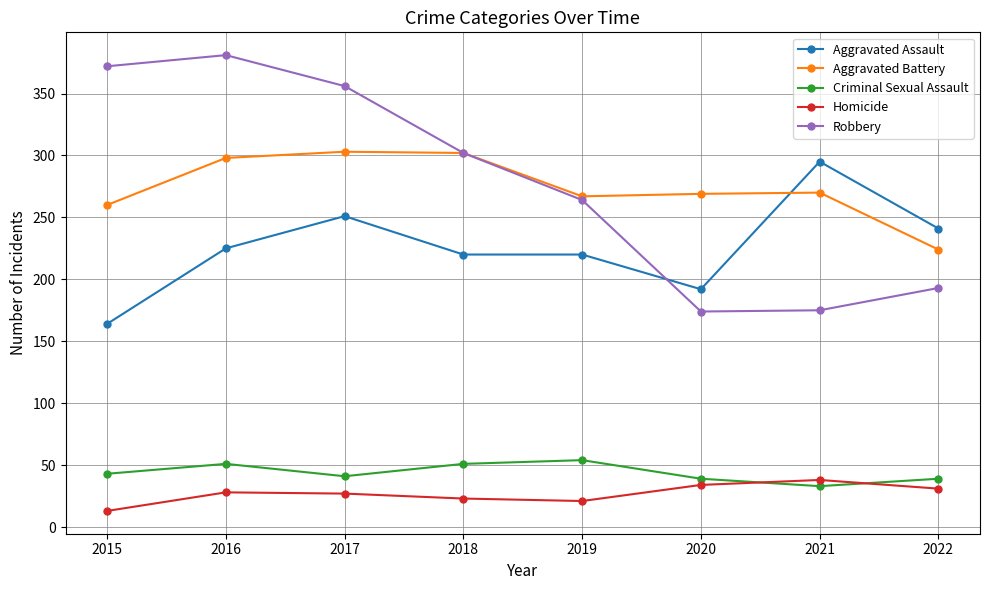

Rank the series at 2017 from lowest to highest value.

Homicide, Criminal Sexual Assault, Aggravated Assault, Aggravated Battery, Robbery